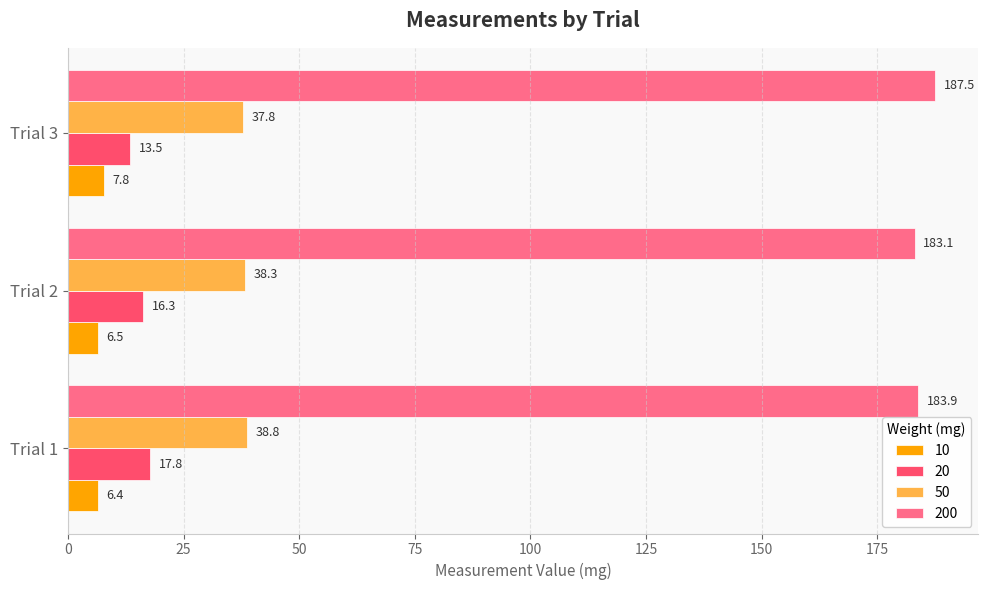

Is it true that 200 equals 79.6 at Trial 1?

False